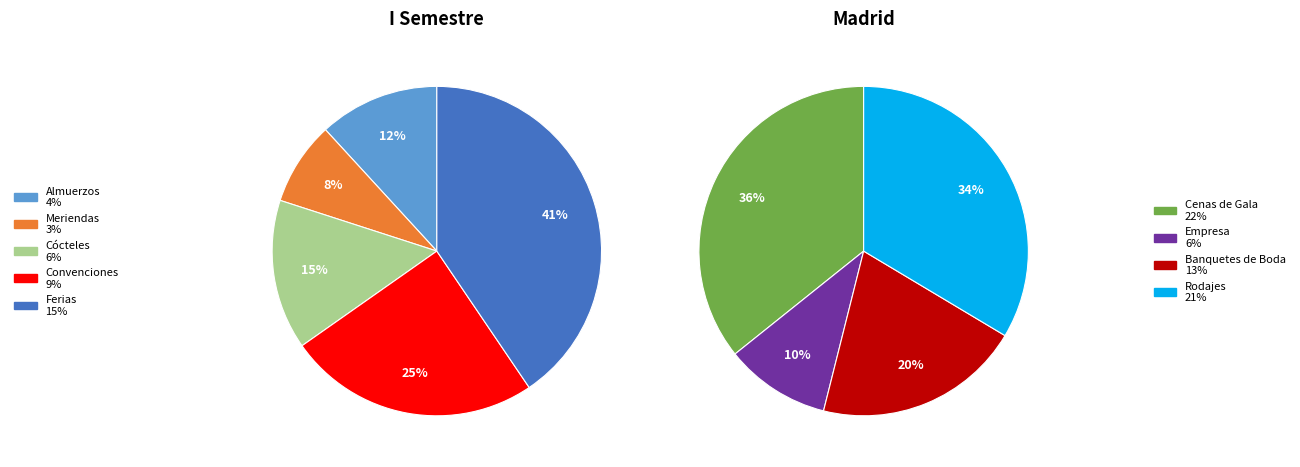

Which slice is the largest?

Cenas de Gala